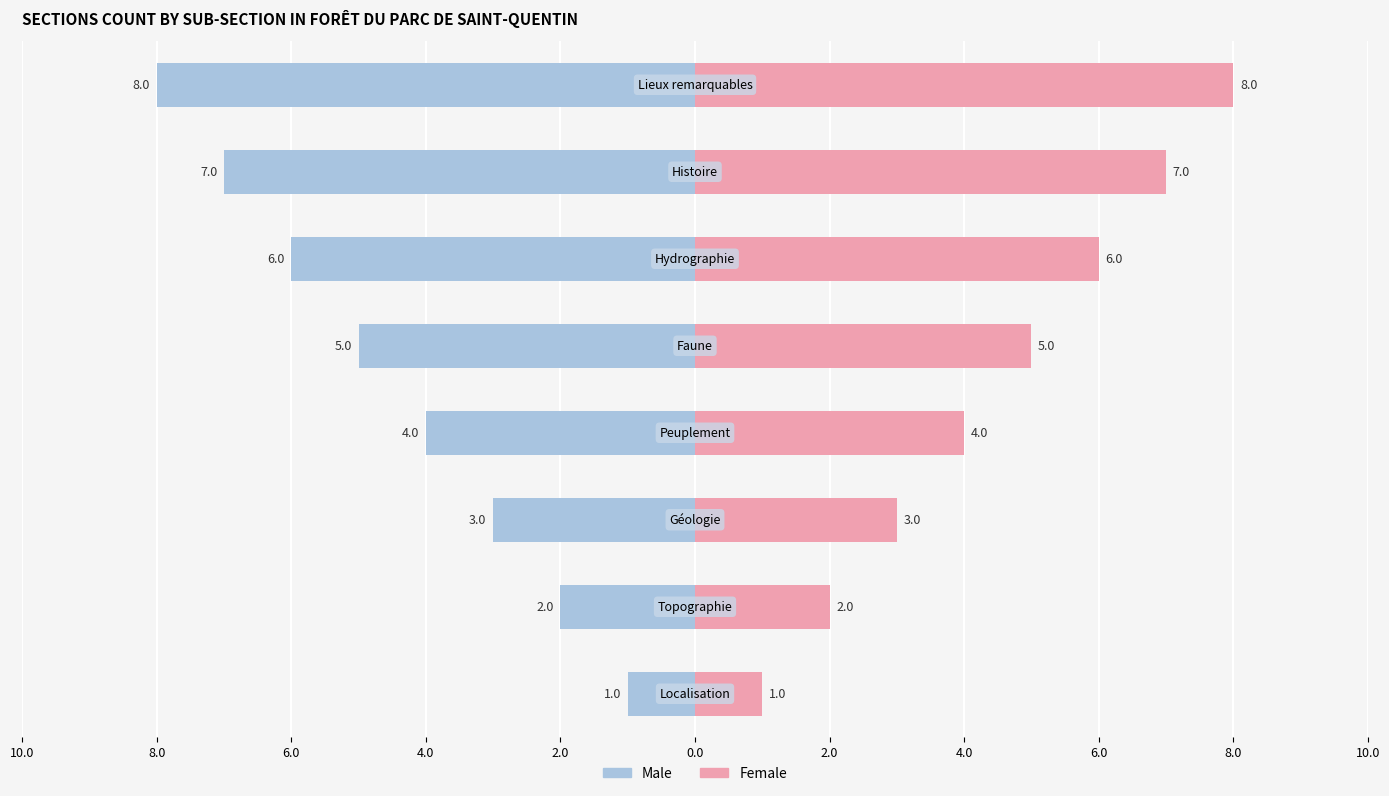

How many bars are there in total?

16